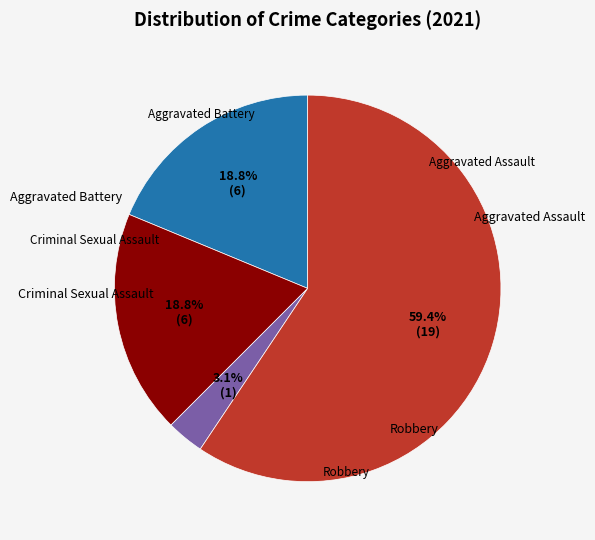

Does any single category account for the majority?

Yes